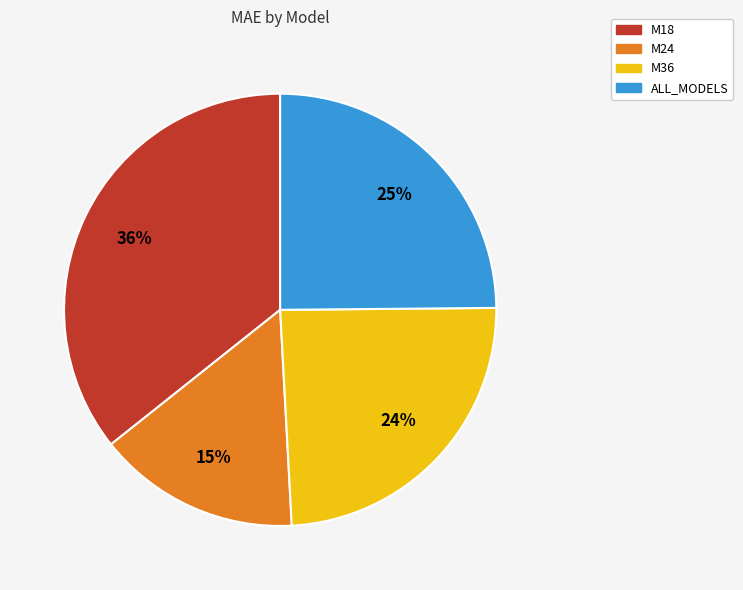

The M18 slice represents 23% of the pie. True or false?

False